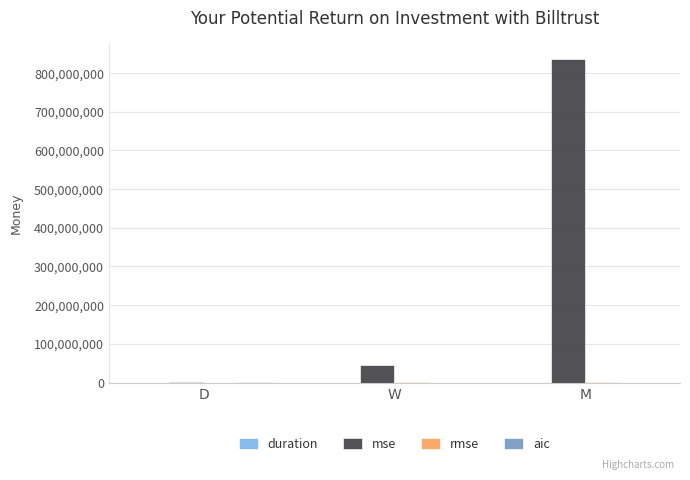

Which series changed the most between D and M?

mse